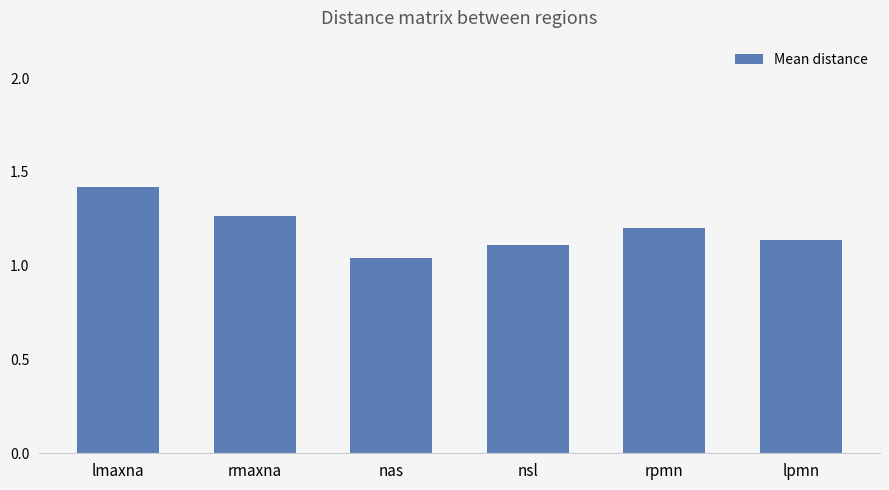

What is the difference between the maximum and minimum values?

0.4